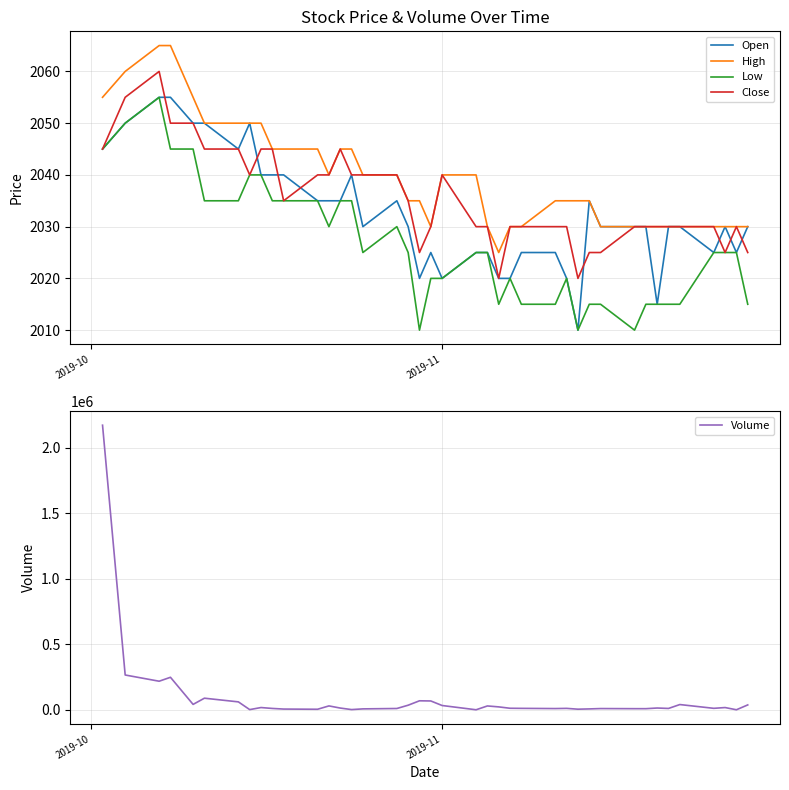

Which series has the widest spread of values?

Volume